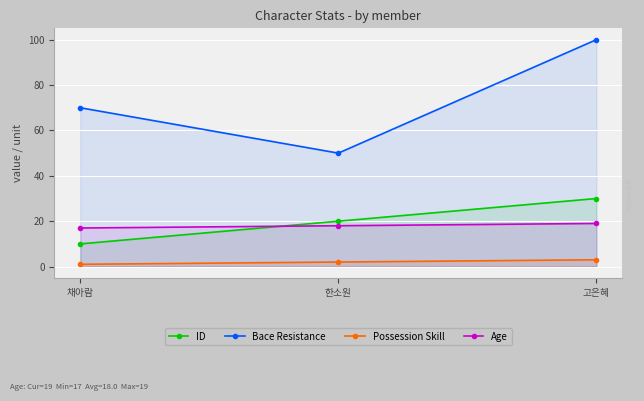

What is the maximum value for ID?

30